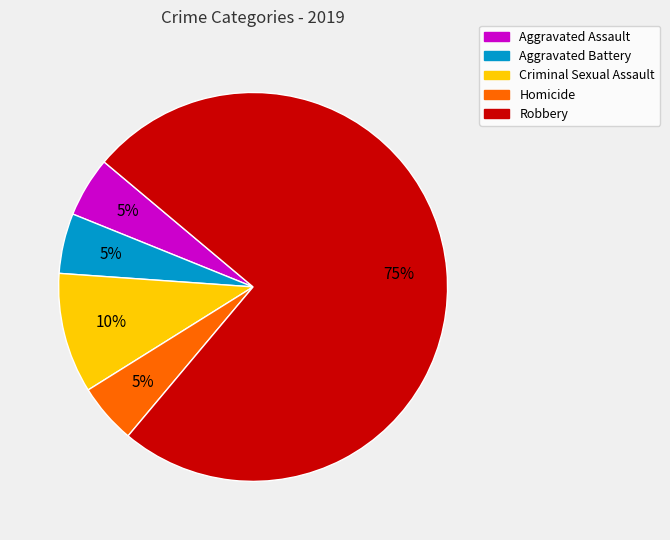

To the nearest percent, what is the difference between the largest and smallest slice percentages?

70%